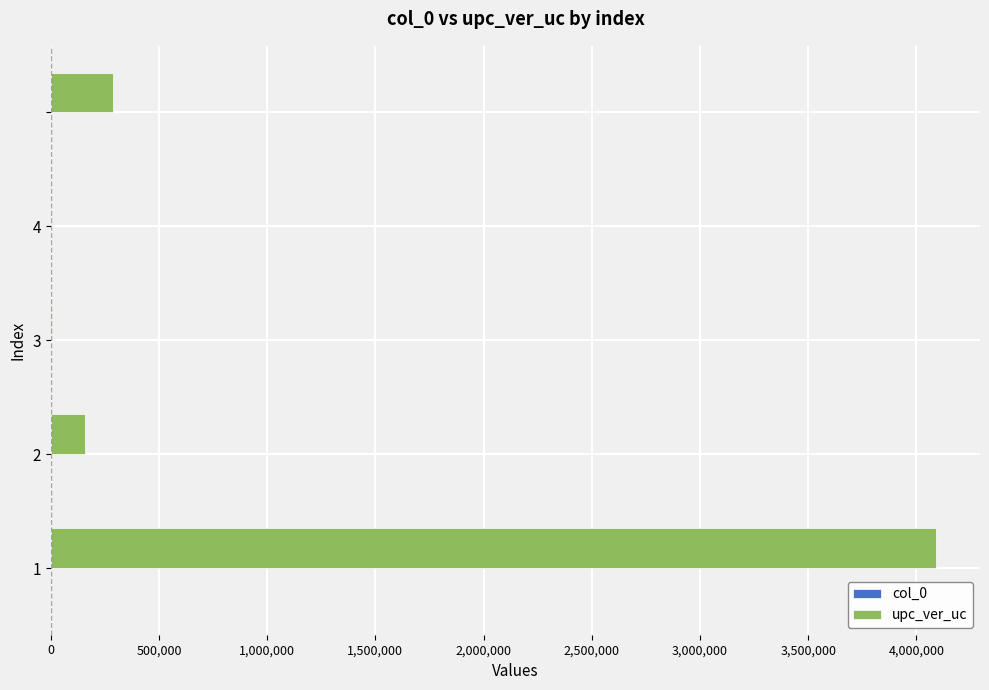

What is the maximum value for upc_ver_uc?

4089720